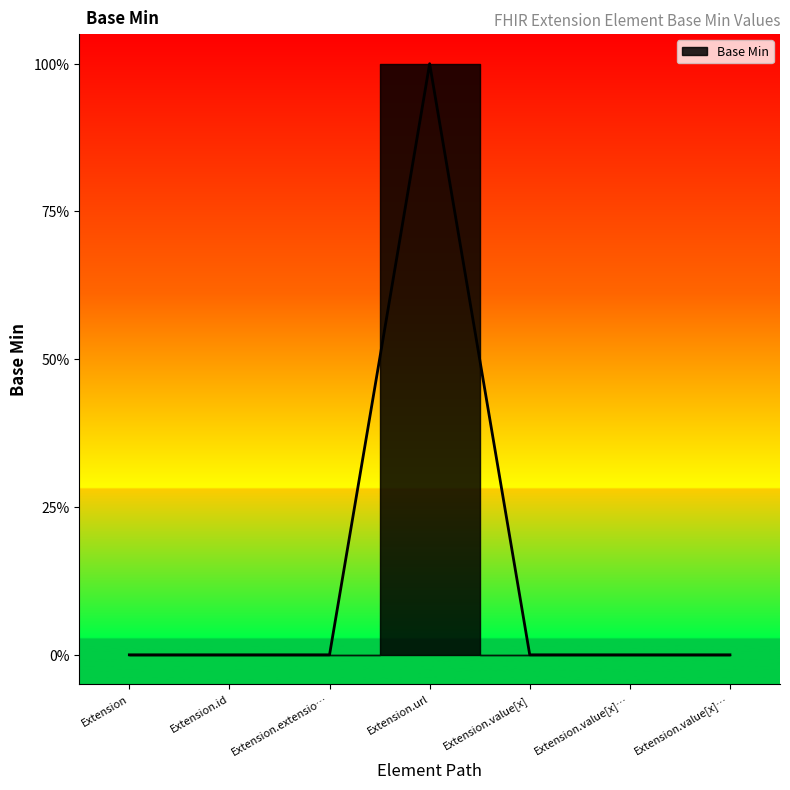

Reading left to right, transcribe all the data shown in this chart.

0	0	0	1	0	0	0